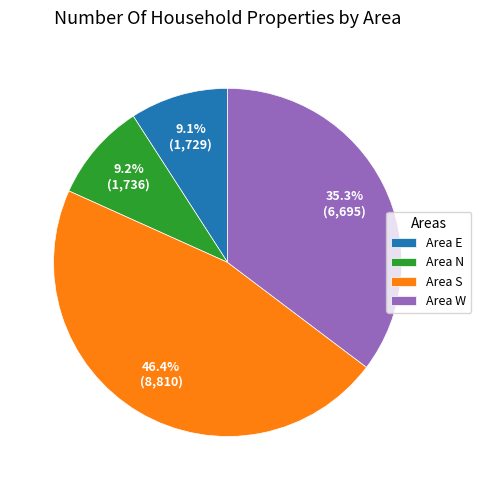

Which has a higher value, Area S or Area N?

Area S